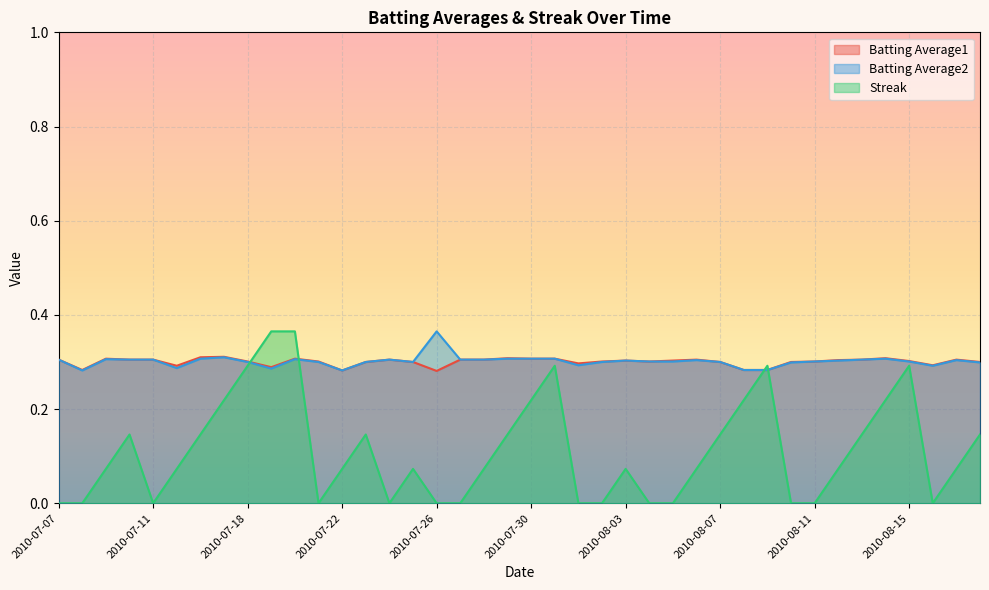

What is the difference between the maximum and second lowest values in the Batting Average2 series?

0.1